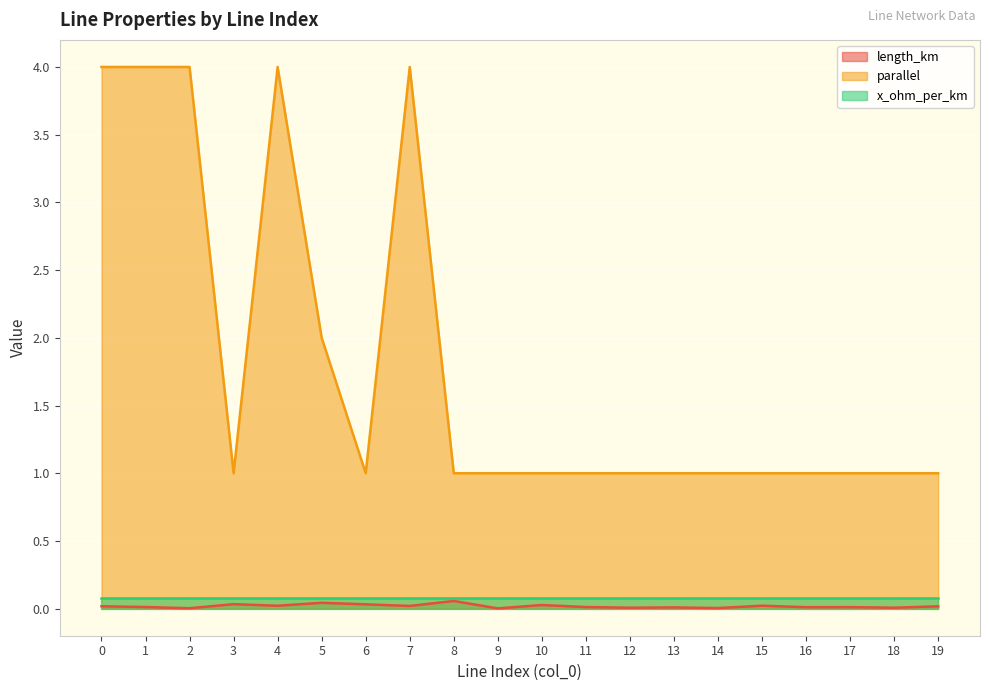

What is the spread (max minus min) of values at 5?

2.0